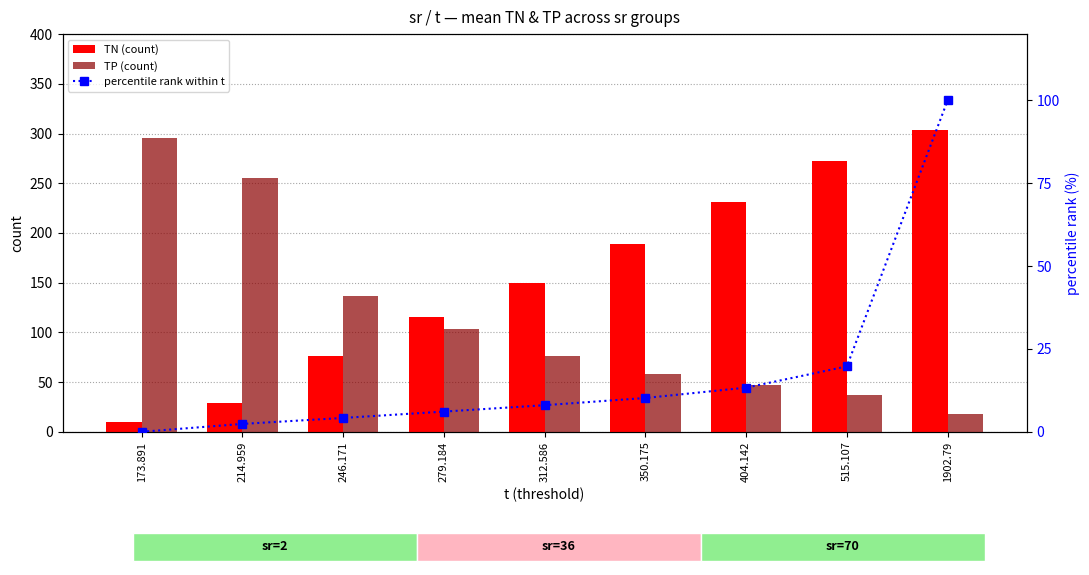

The value of TN (count) at 246.171 is 39.3. True or false?

False